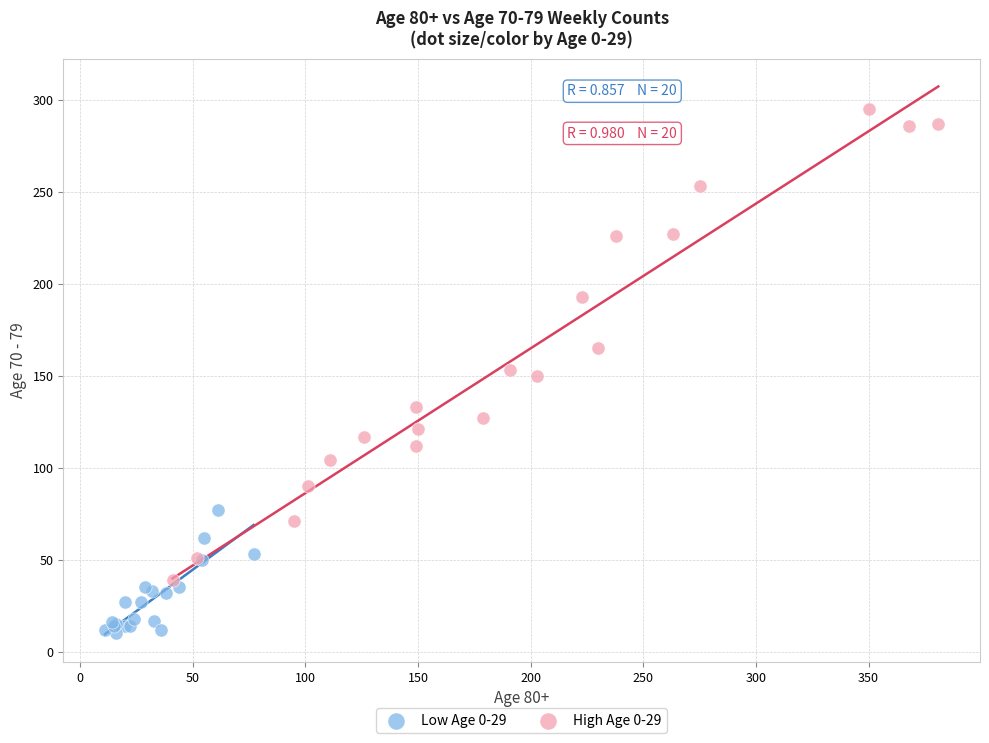

Which series reaches the maximum Y coordinate?

High Age 0-29